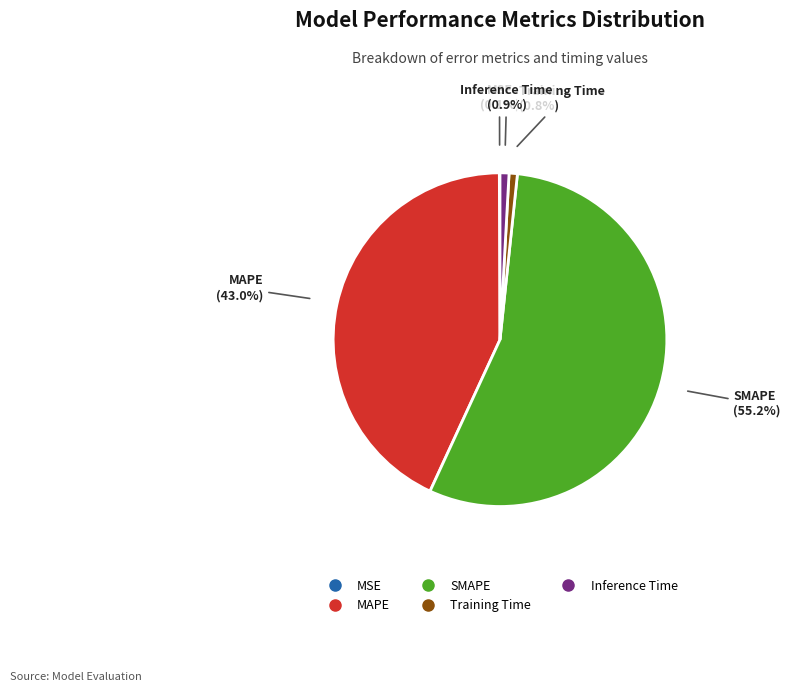

Between SMAPE and Inference Time, which is larger?

SMAPE